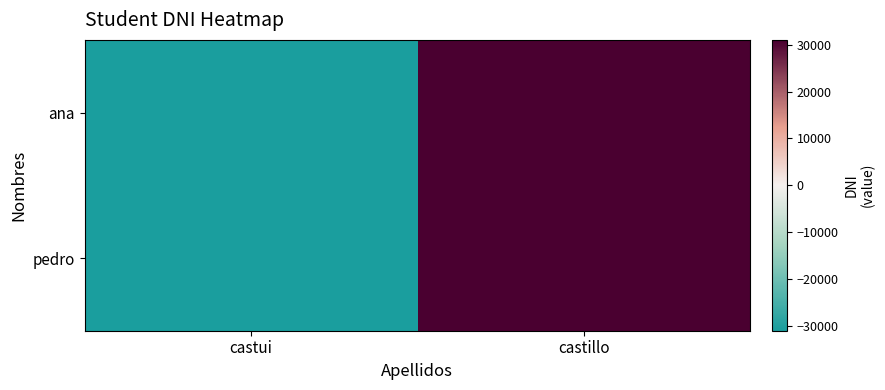

What is the minimum value shown in the chart?

-31014.5